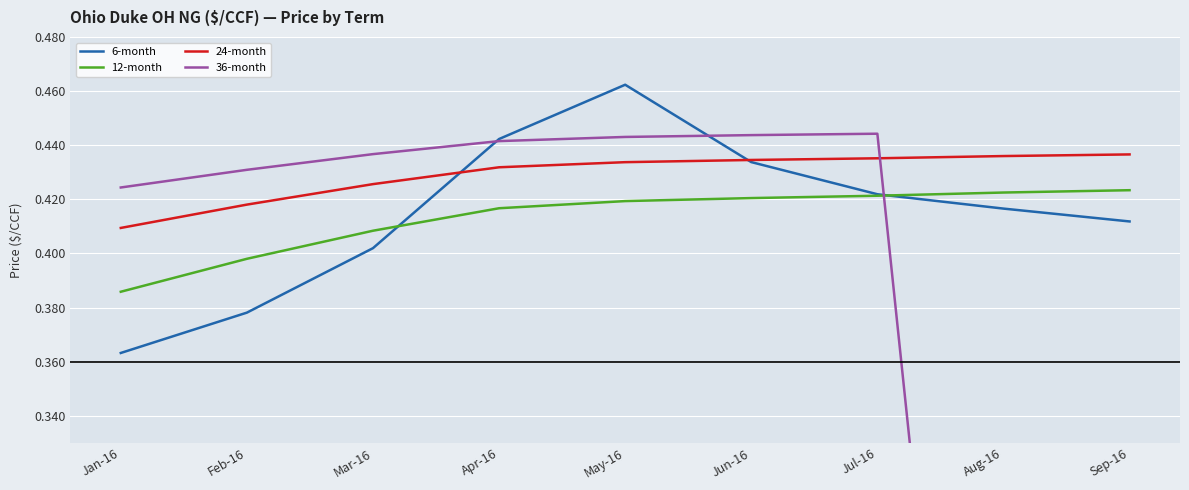

Reading right to left, extract all data points from this chart.

6-month: Sep-16=0.4	Aug-16=0.4	Jul-16=0.4	Jun-16=0.4	May-16=0.5	Apr-16=0.4	Mar-16=0.4	Feb-16=0.4	Jan-16=0.4
12-month: Sep-16=0.4	Aug-16=0.4	Jul-16=0.4	Jun-16=0.4	May-16=0.4	Apr-16=0.4	Mar-16=0.4	Feb-16=0.4	Jan-16=0.4
24-month: Sep-16=0.4	Aug-16=0.4	Jul-16=0.4	Jun-16=0.4	May-16=0.4	Apr-16=0.4	Mar-16=0.4	Feb-16=0.4	Jan-16=0.4
36-month: Sep-16=0.0	Aug-16=0.0	Jul-16=0.4	Jun-16=0.4	May-16=0.4	Apr-16=0.4	Mar-16=0.4	Feb-16=0.4	Jan-16=0.4